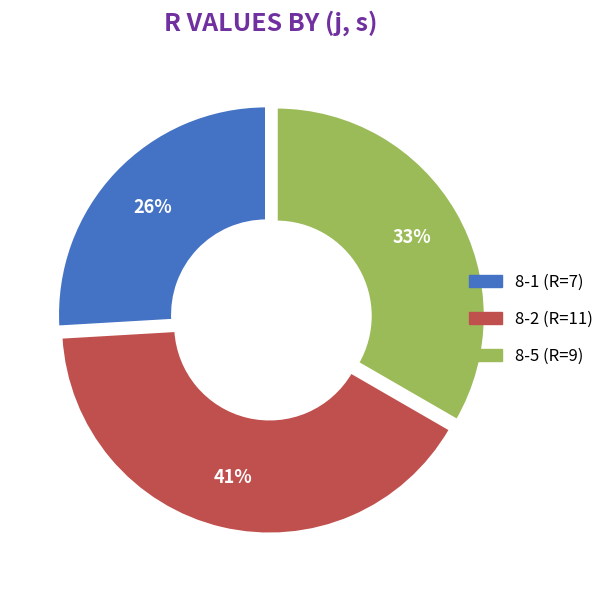

Does 8-1 (R=7) represent more than half of the total?

No